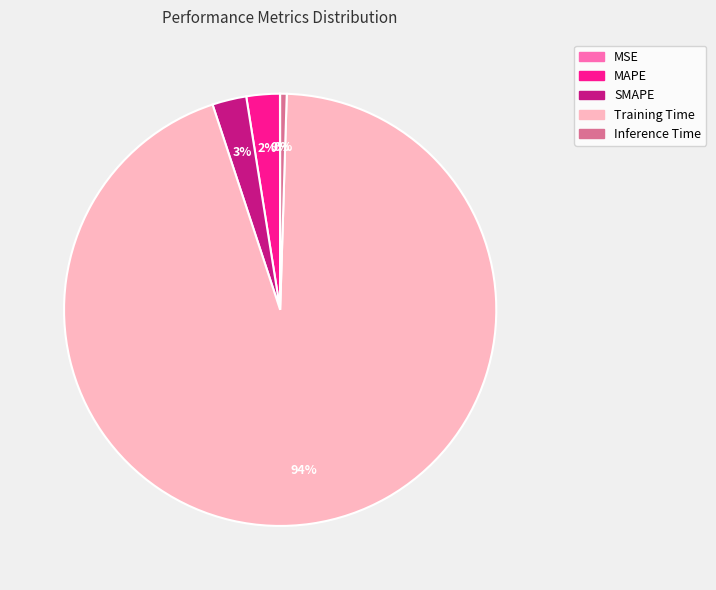

Is Inference Time the majority of the pie?

No